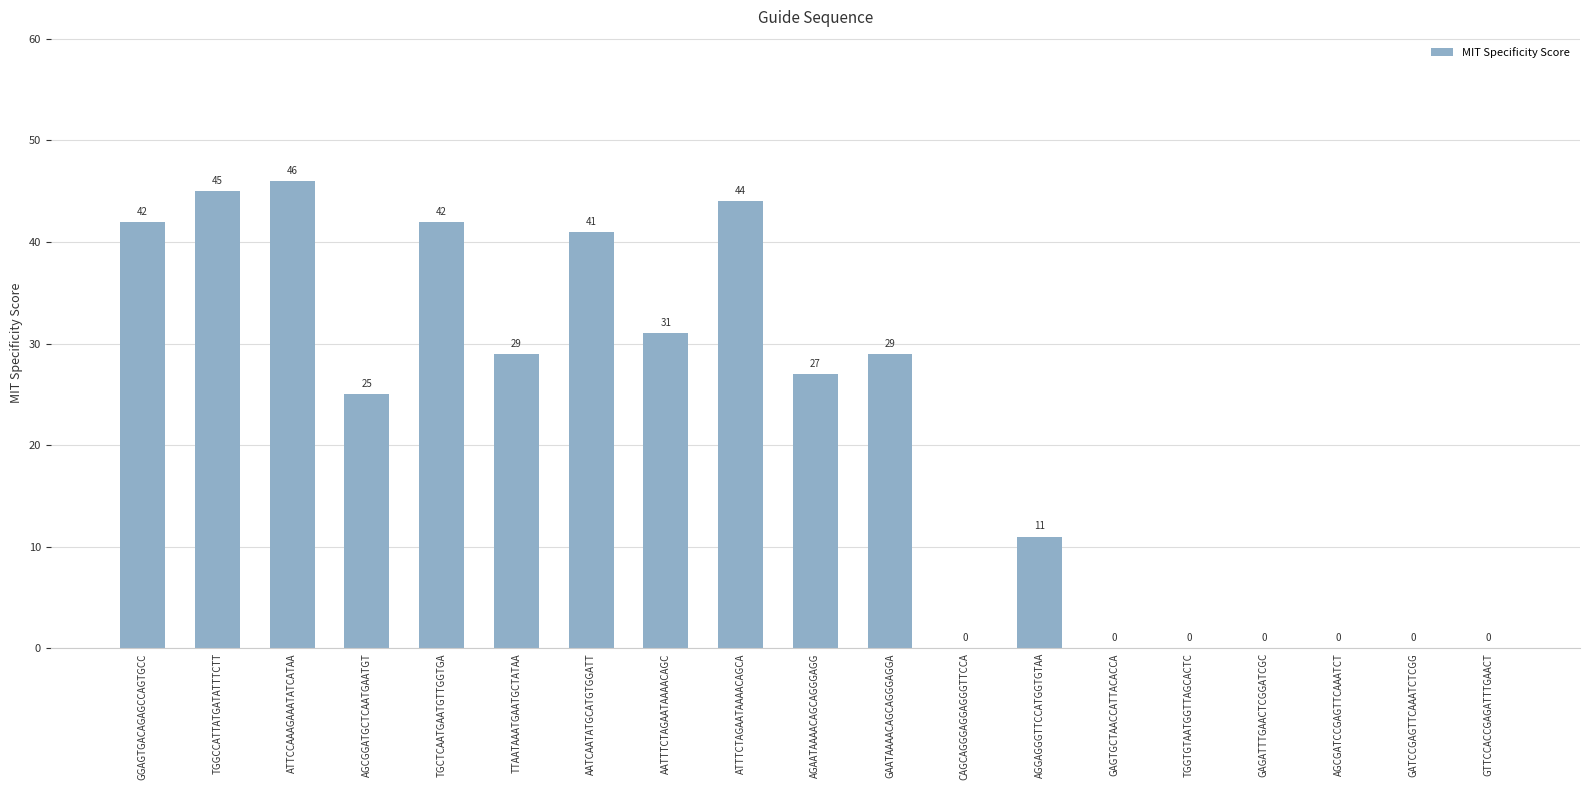

Are the bars horizontal?

No